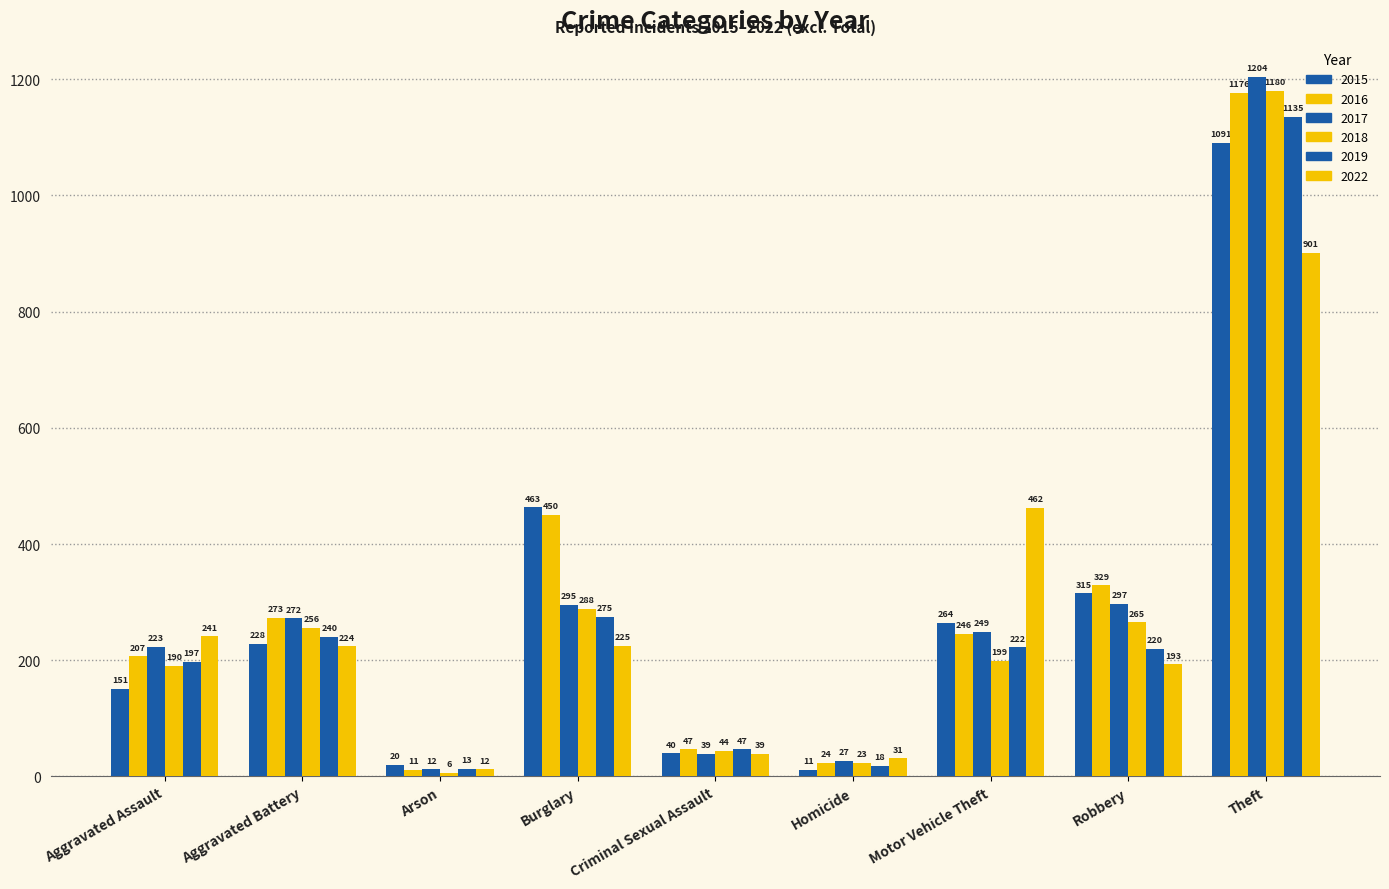

Reading left to right, transcribe all the data shown in this chart.

2015: Aggravated Assault=151	Aggravated Battery=228	Arson=20	Burglary=463	Criminal Sexual Assault=40	Homicide=11	Motor Vehicle Theft=264	Robbery=315	Theft=1091
2016: Aggravated Assault=207	Aggravated Battery=273	Arson=11	Burglary=450	Criminal Sexual Assault=47	Homicide=24	Motor Vehicle Theft=246	Robbery=329	Theft=1176
2017: Aggravated Assault=223	Aggravated Battery=272	Arson=12	Burglary=295	Criminal Sexual Assault=39	Homicide=27	Motor Vehicle Theft=249	Robbery=297	Theft=1204
2018: Aggravated Assault=190	Aggravated Battery=256	Arson=6	Burglary=288	Criminal Sexual Assault=44	Homicide=23	Motor Vehicle Theft=199	Robbery=265	Theft=1180
2019: Aggravated Assault=197	Aggravated Battery=240	Arson=13	Burglary=275	Criminal Sexual Assault=47	Homicide=18	Motor Vehicle Theft=222	Robbery=220	Theft=1135
2022: Aggravated Assault=241	Aggravated Battery=224	Arson=12	Burglary=225	Criminal Sexual Assault=39	Homicide=31	Motor Vehicle Theft=462	Robbery=193	Theft=901